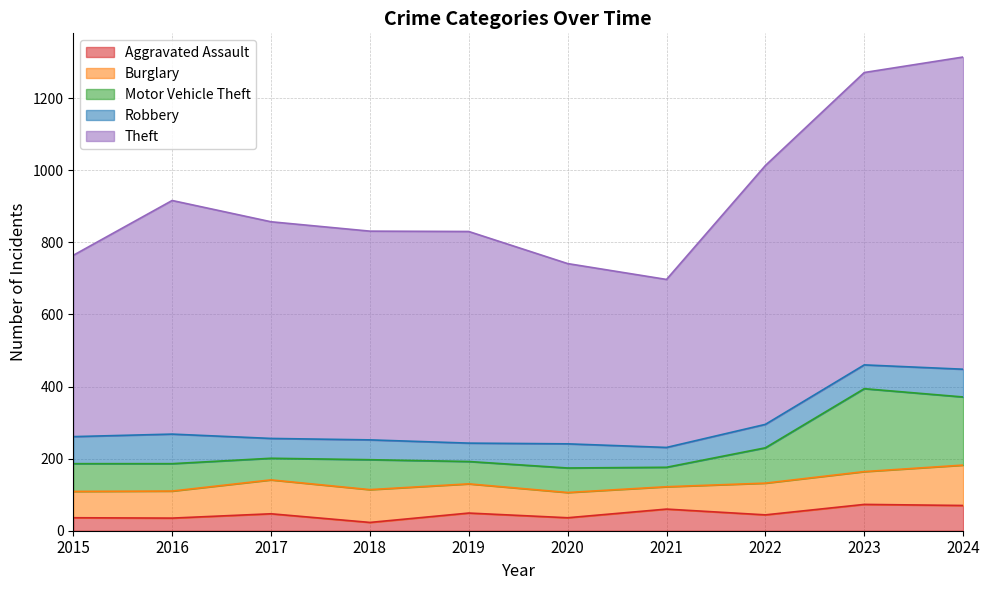

At which label does Motor Vehicle Theft reach its peak?

2023